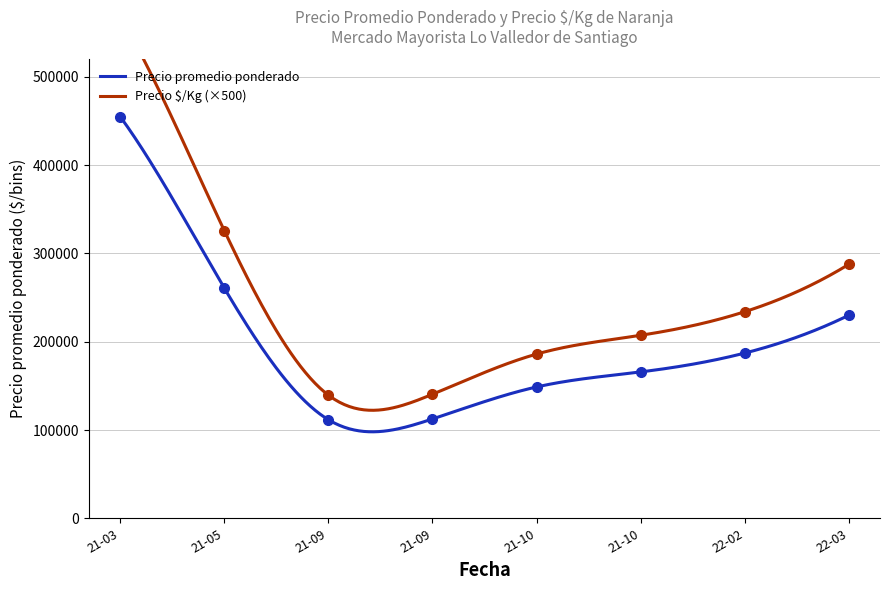

How many categories are shown in the chart?

27